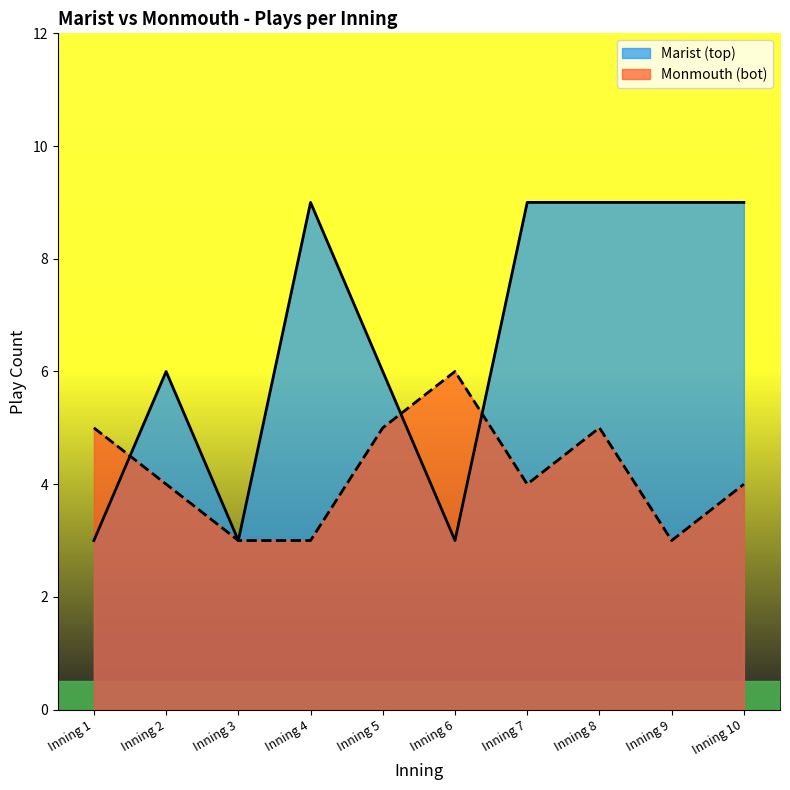

Does the chart have visible grid lines?

No